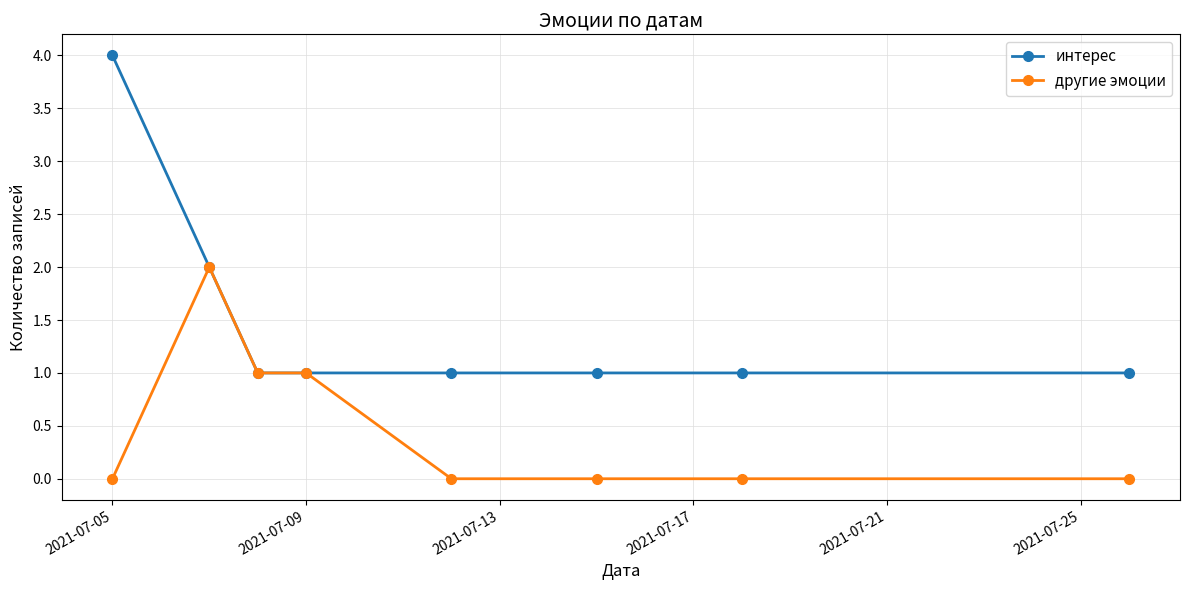

Reading left to right, transcribe all the data shown in this chart.

интерес: 4	2	1	1	1	1	1	1
другие эмоции: 0	2	1	1	0	0	0	0